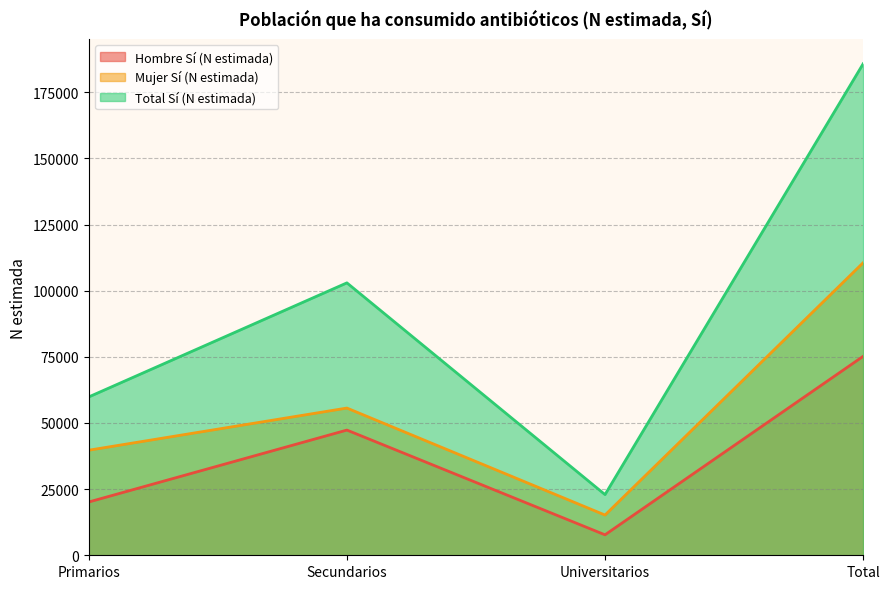

True or false: Hombre Sí (N estimada) and Mujer Sí (N estimada) intersect in this chart.

False